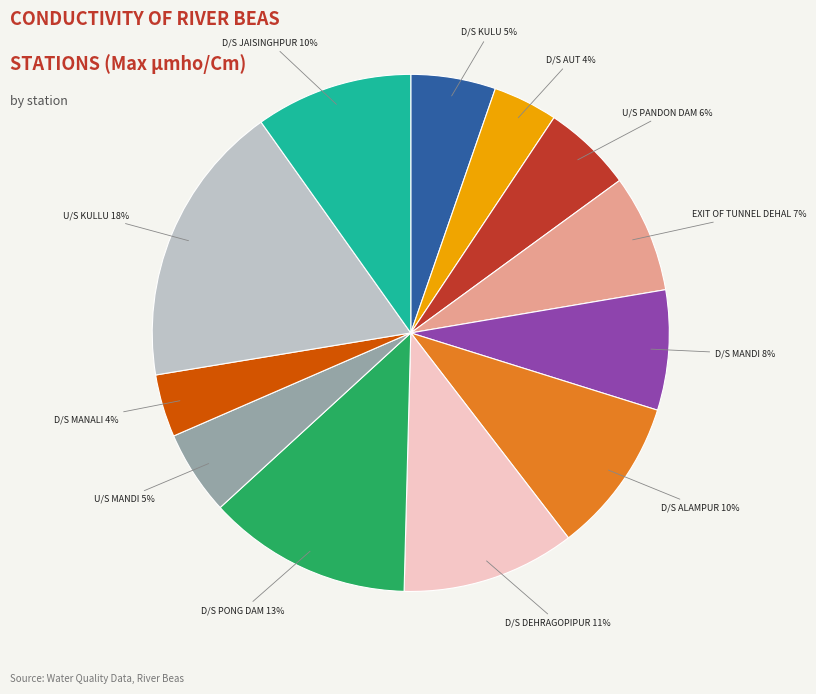

To the nearest percent, what is the average slice percentage?

8%